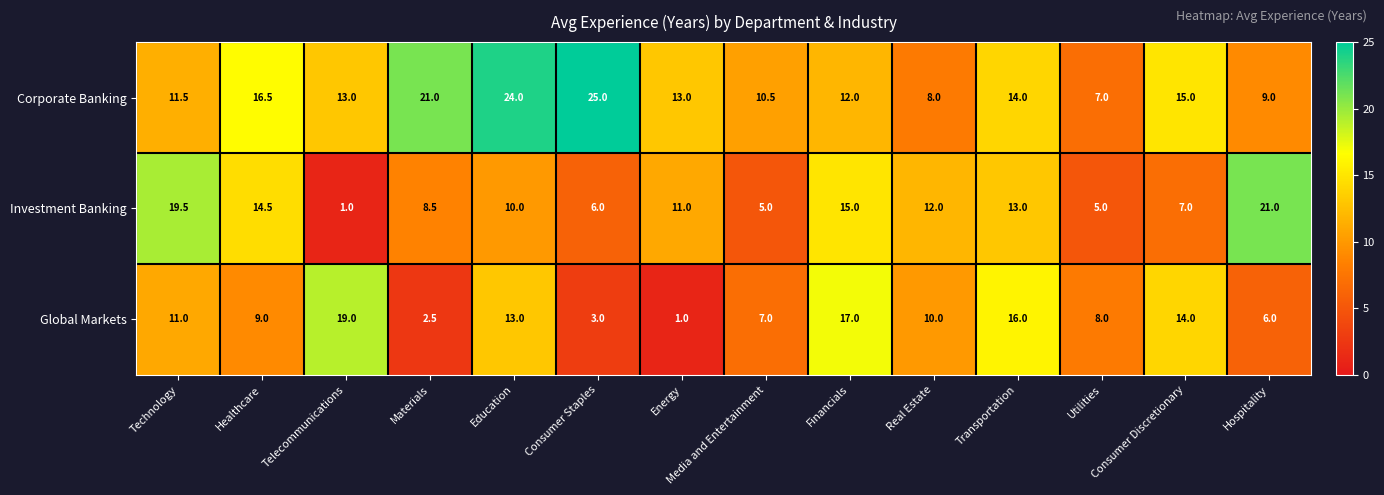

At how many categories does at least one series exceed 14?

10